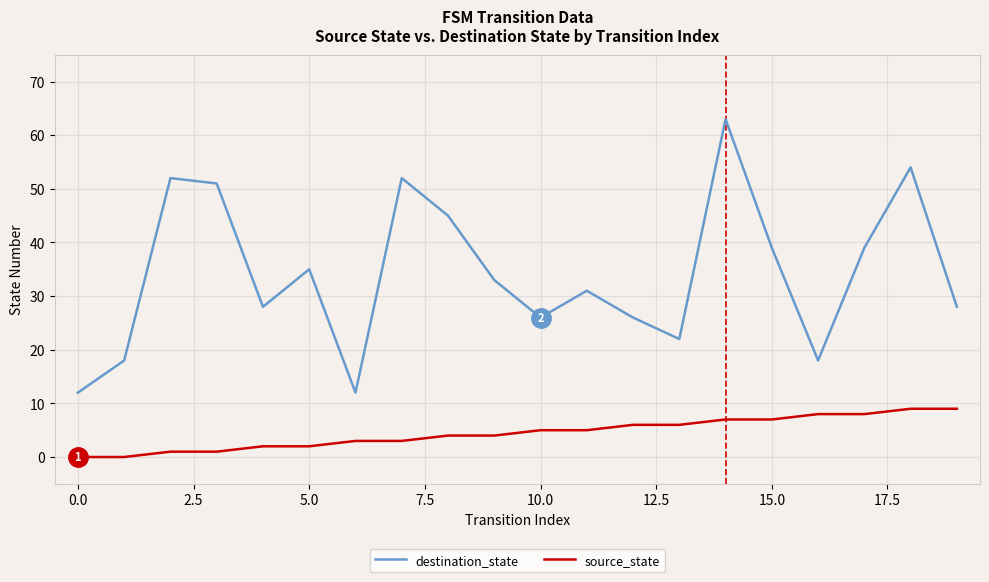

What is the difference between the maximum and minimum values in the source_state series?

9